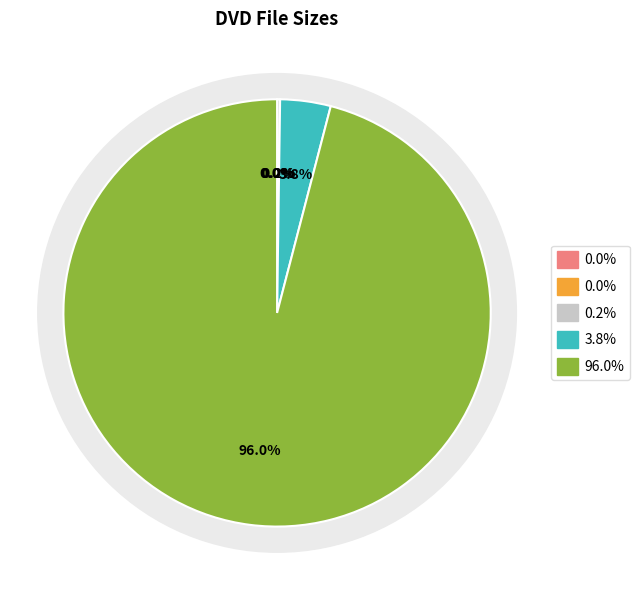

True or false: /VTS_01_0.IFO accounts for 1% of the total.

False